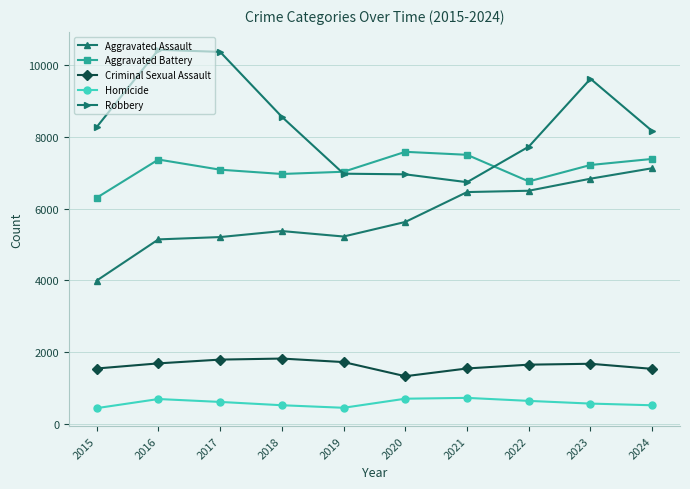

Which series changed the most between 2017 and 2023?

Aggravated Assault